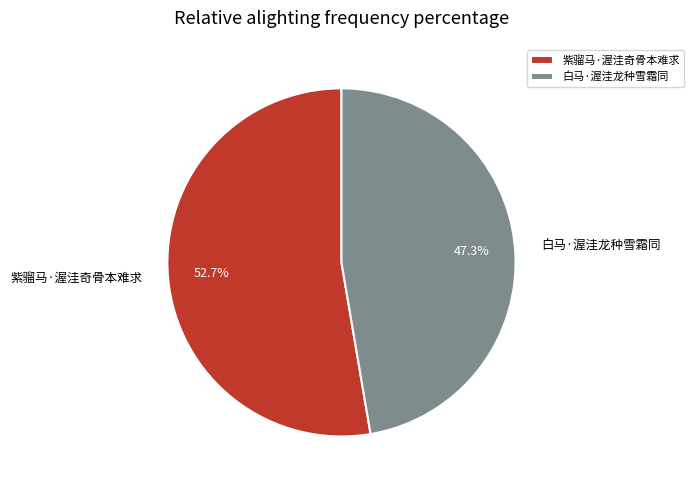

The 白马·渥洼龙种雪霜同 slice represents 62% of the pie. True or false?

False